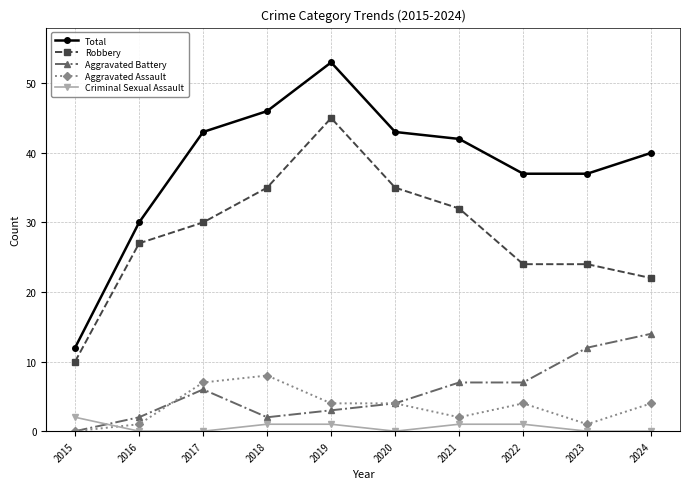

What is the sum of all Aggravated Assault values?

35